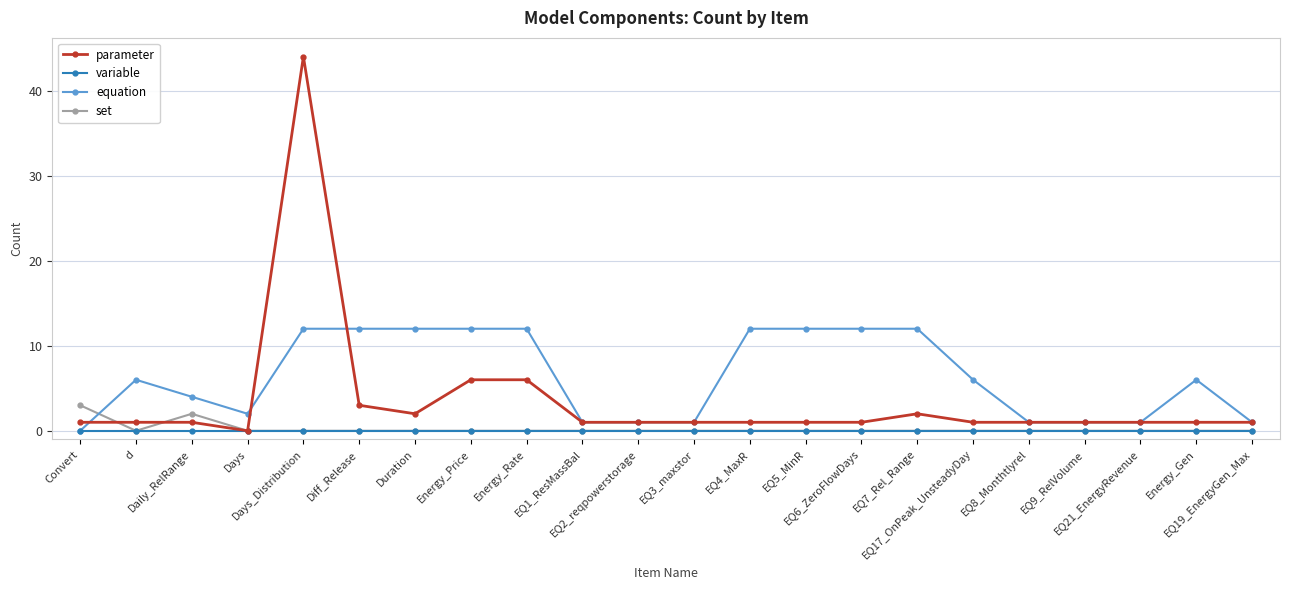

What is the label of the 9th point from the left?

Energy_Rate